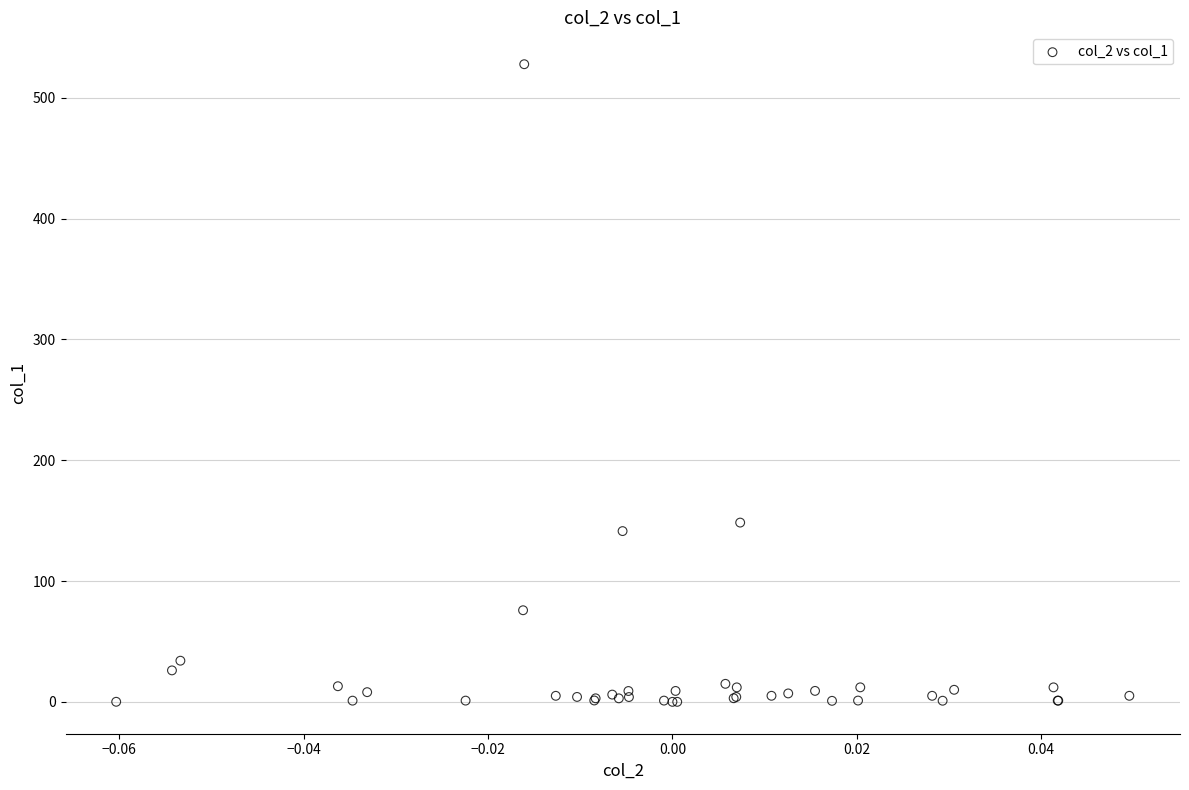

What Y value in the scatter plot is closest to 263?

148.4